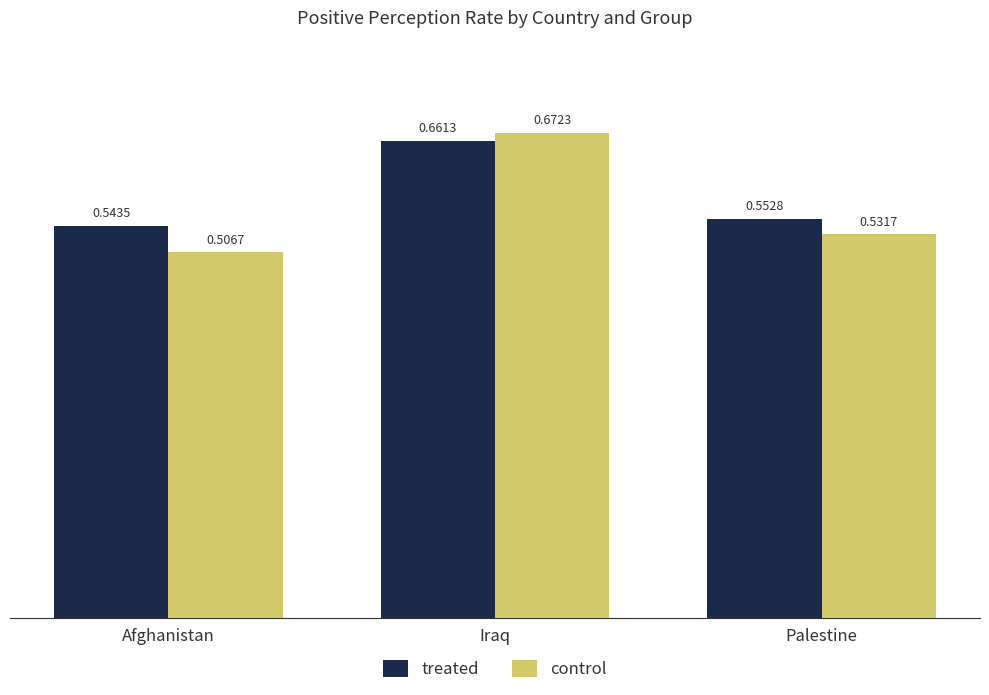

Which series changed the most between Afghanistan and Iraq?

control